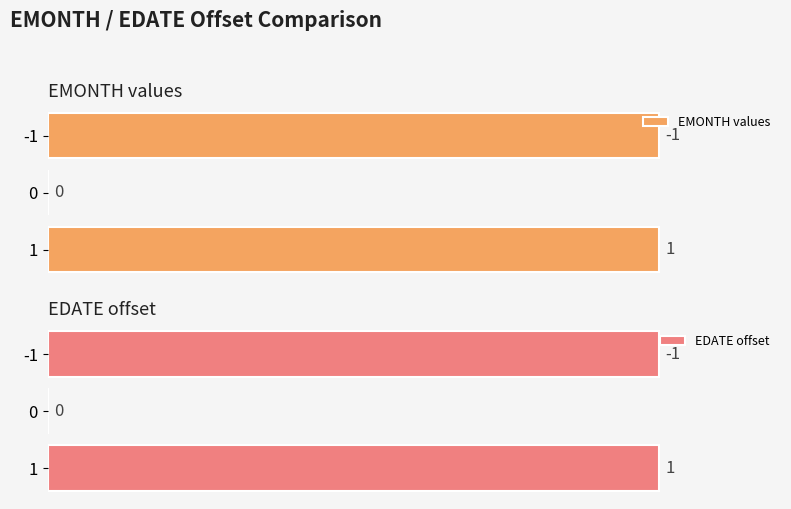

Is it true that EDATE offset equals -46 at 1?

False